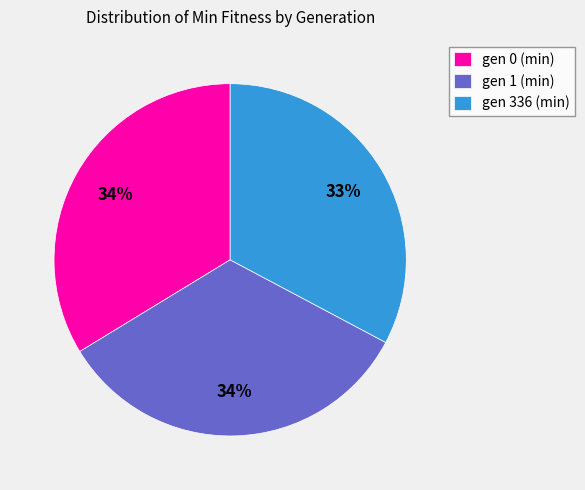

What is the smallest slice in the pie chart?

gen 336 (min)